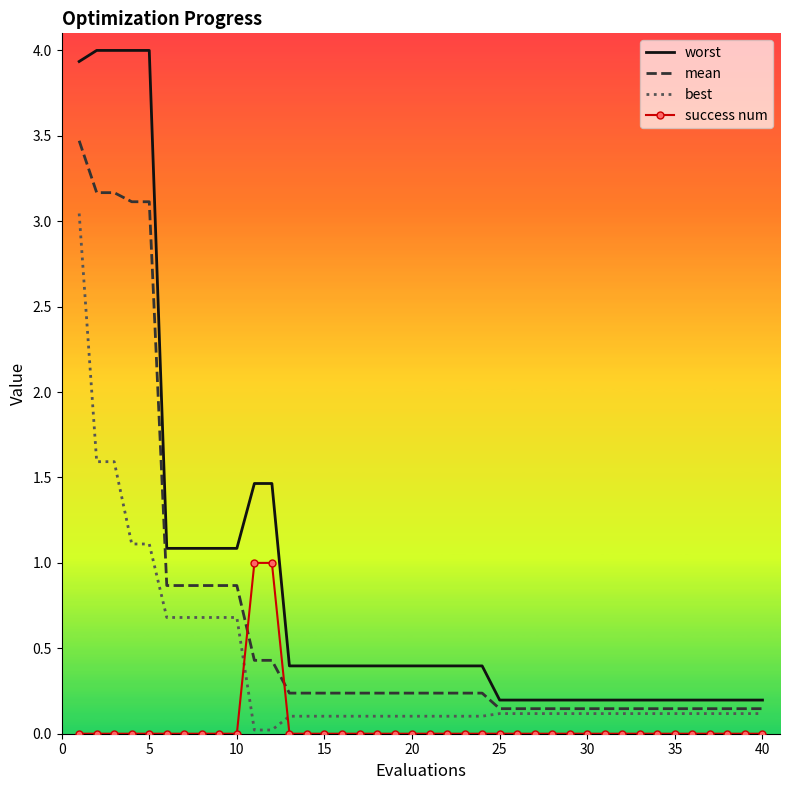

True or false: worst and best intersect in this chart.

False